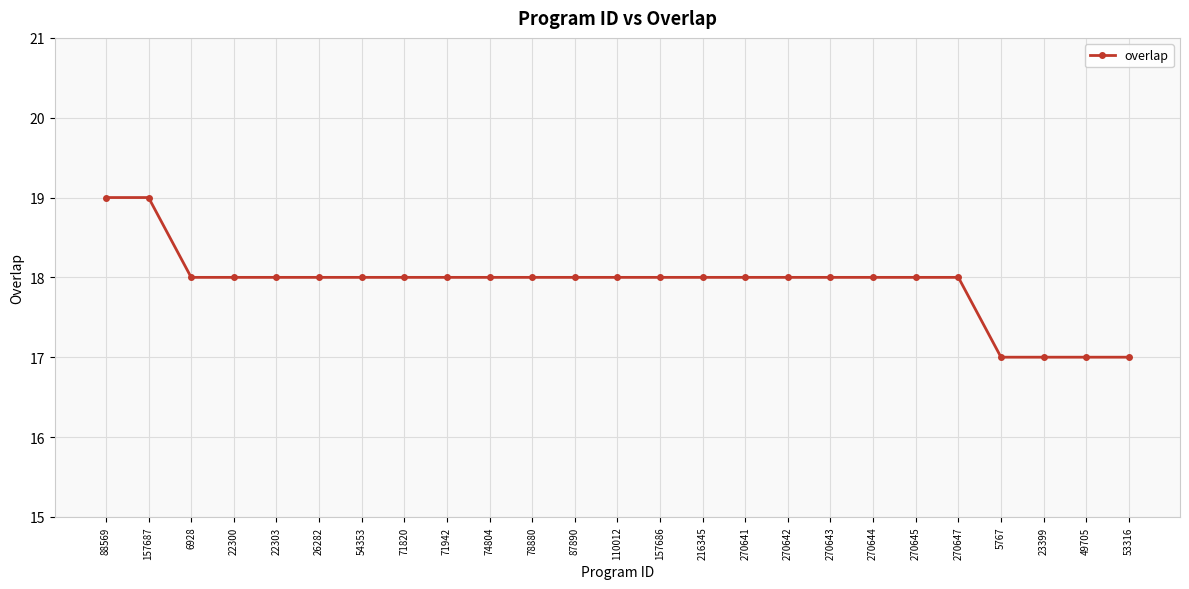

Is this an area chart (filled region under the line)?

No